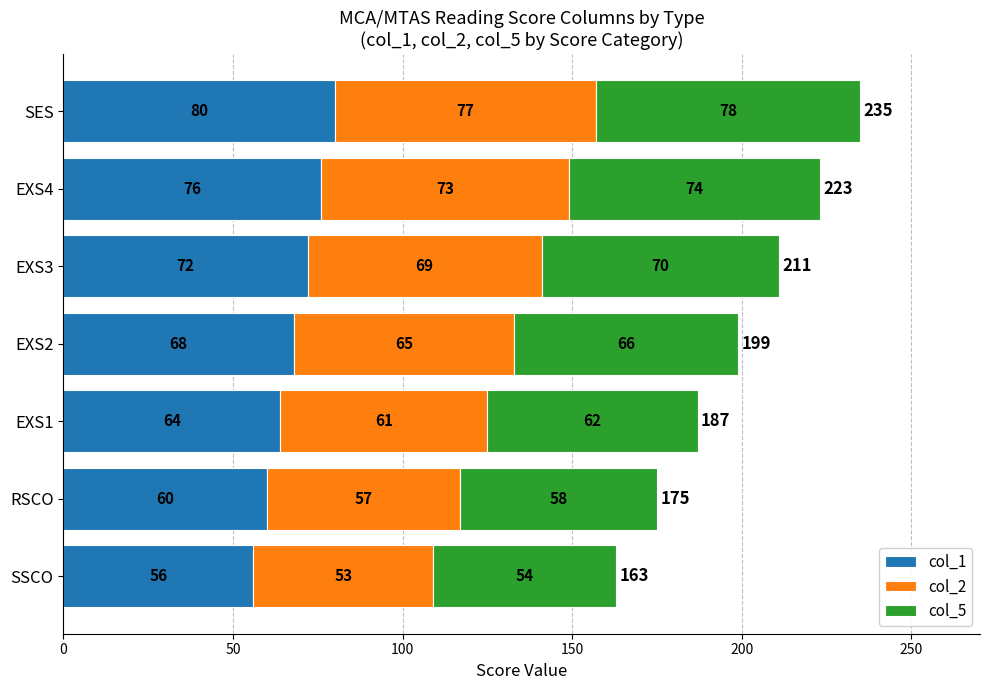

The col_1 series shows 76 at EXS4. True or false?

True